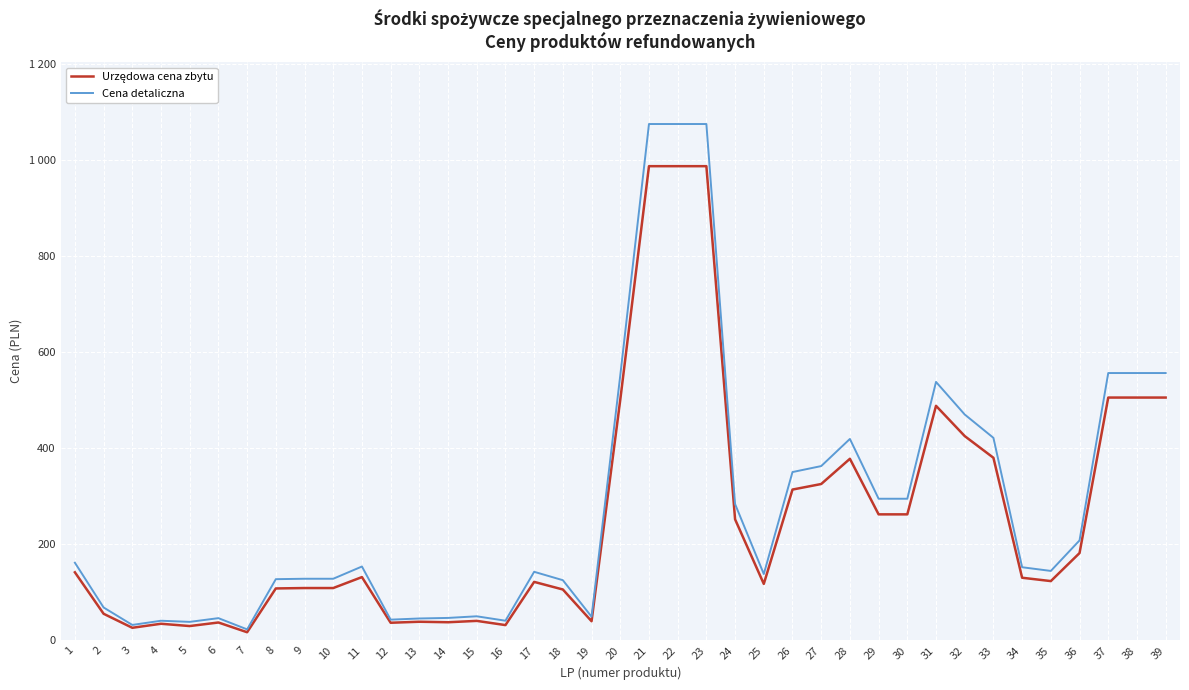

Reading left to right, list all the values displayed in this chart.

Urzędowa cena zbytu: 1=141.8	2=55.4	3=26.3	4=34.6	5=29.9	6=37.3	7=17.0	8=108.2	9=109.0	10=109.0	11=131.8	12=36.8	13=38.9	14=37.8	15=40.6	16=31.9	17=121.8	18=106.0	19=39.9	20=500.9	21=987.0	22=987.0	23=987.0	24=252.0	25=117.6	26=313.9	27=325.5	28=378.0	29=262.3	30=262.3	31=488.2	32=425.2	33=380.1	34=130.4	35=123.5	36=181.8	37=505.4	38=505.4	39=505.4
Cena detaliczna: 1=161.7	2=68.5	3=32.2	4=40.9	5=38.6	6=46.3	7=22.9	8=127.5	9=128.3	10=128.3	11=153.8	12=43.2	13=45.6	14=46.8	15=50.2	16=41.0	17=142.8	18=125.3	19=49.3	20=551.5	21=1074.8	22=1074.8	23=1074.8	24=283.7	25=138.2	26=350.4	27=362.8	28=419.3	29=294.9	30=294.9	31=538.0	32=470.2	33=421.6	34=152.3	35=144.6	36=208.1	37=556.5	38=556.5	39=556.5